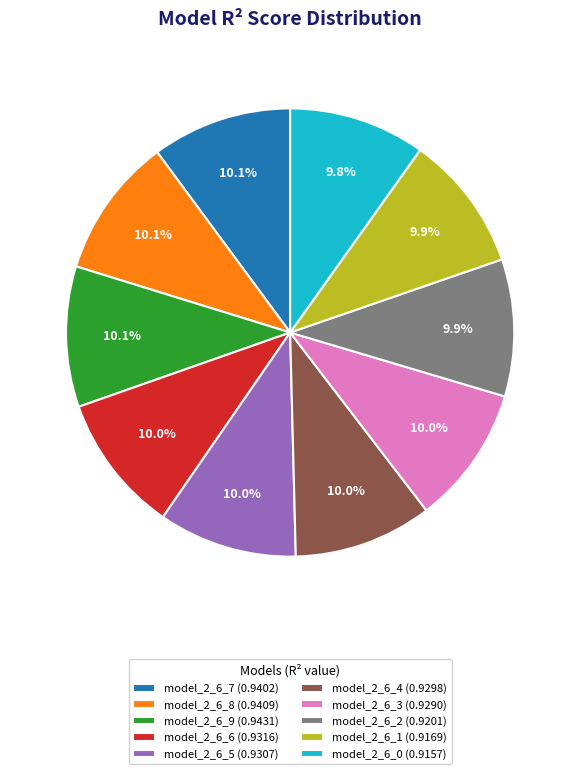

How many segments does this pie chart have?

10